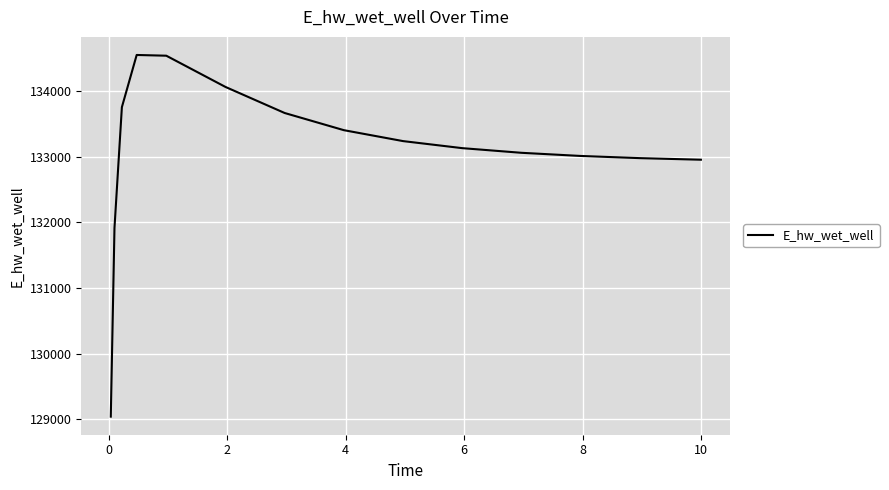

What is the smallest value displayed?

129040.5